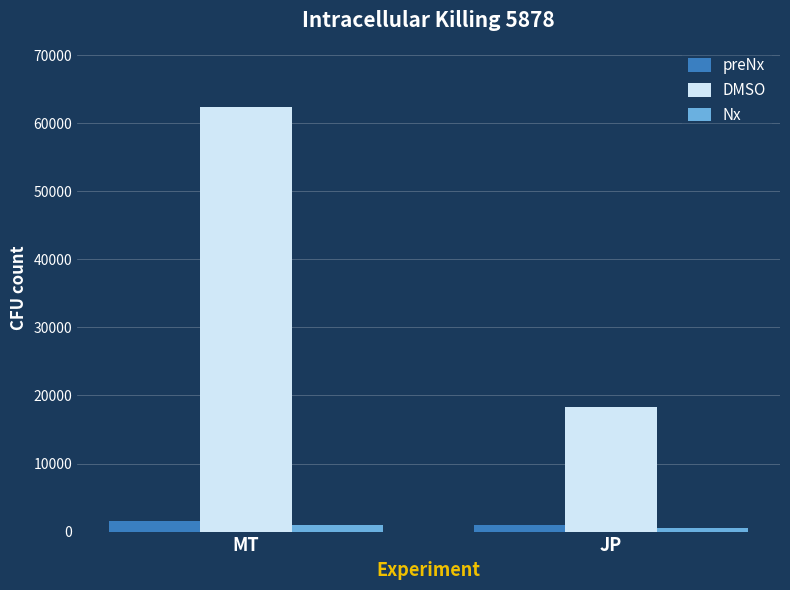

Which series has the largest total across all categories?

DMSO